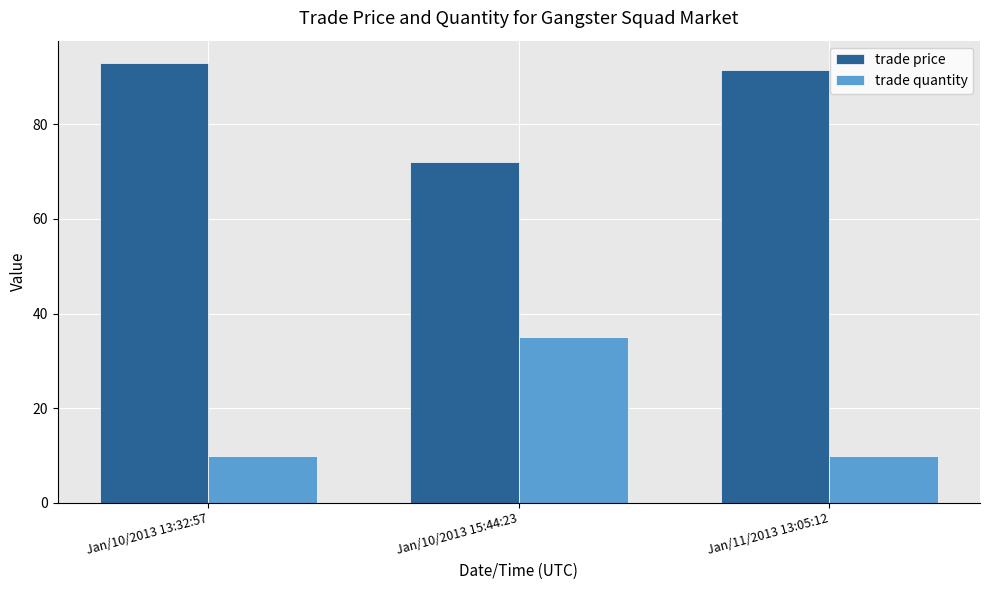

At Jan/10/2013 15:44:23, list the series in order from smallest to largest.

trade quantity, trade price